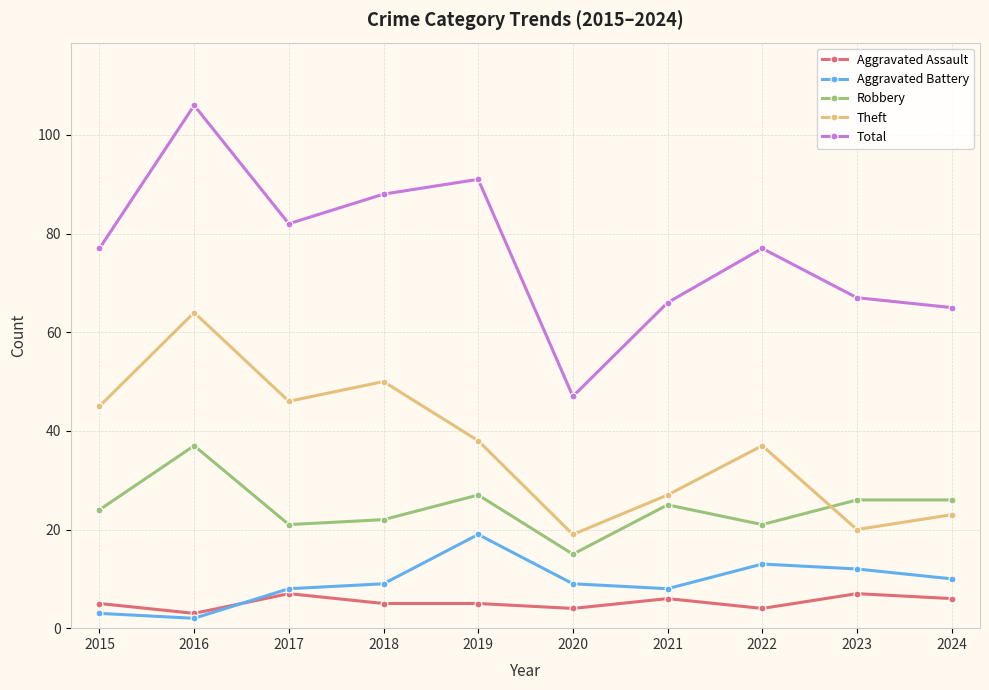

Rank the series by their maximum value, from highest to lowest.

Total, Theft, Robbery, Aggravated Battery, Aggravated Assault